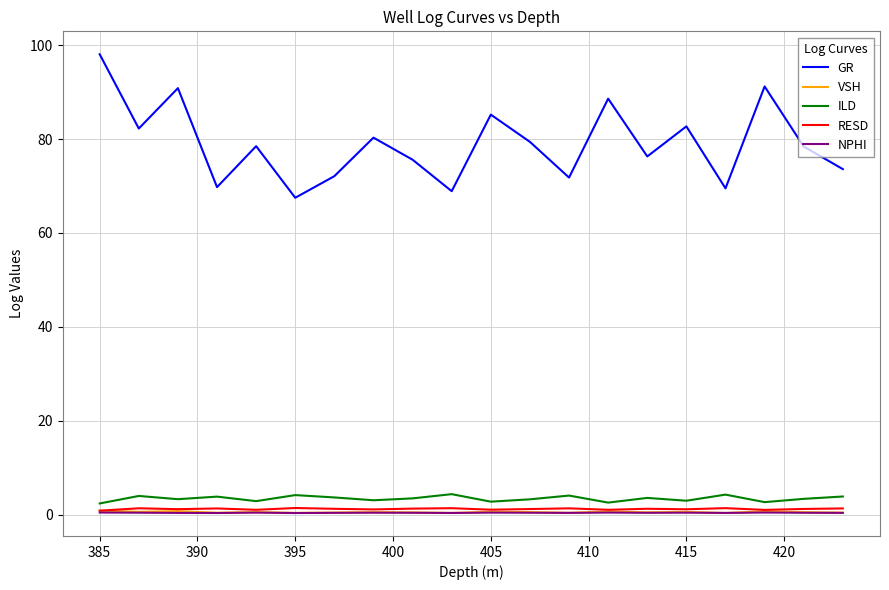

Which series has the widest spread of values?

GR